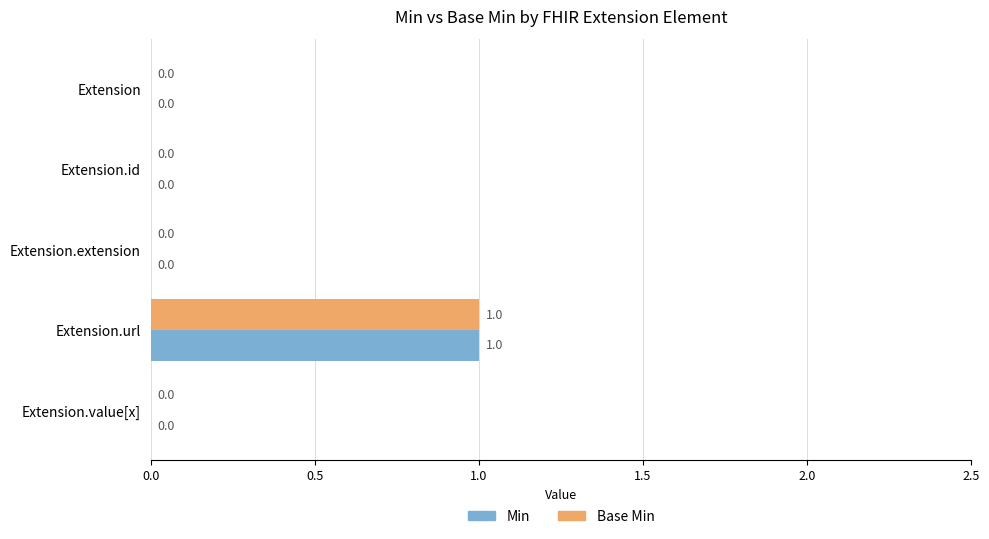

The Base Min series shows 0 at Extension.url. True or false?

False